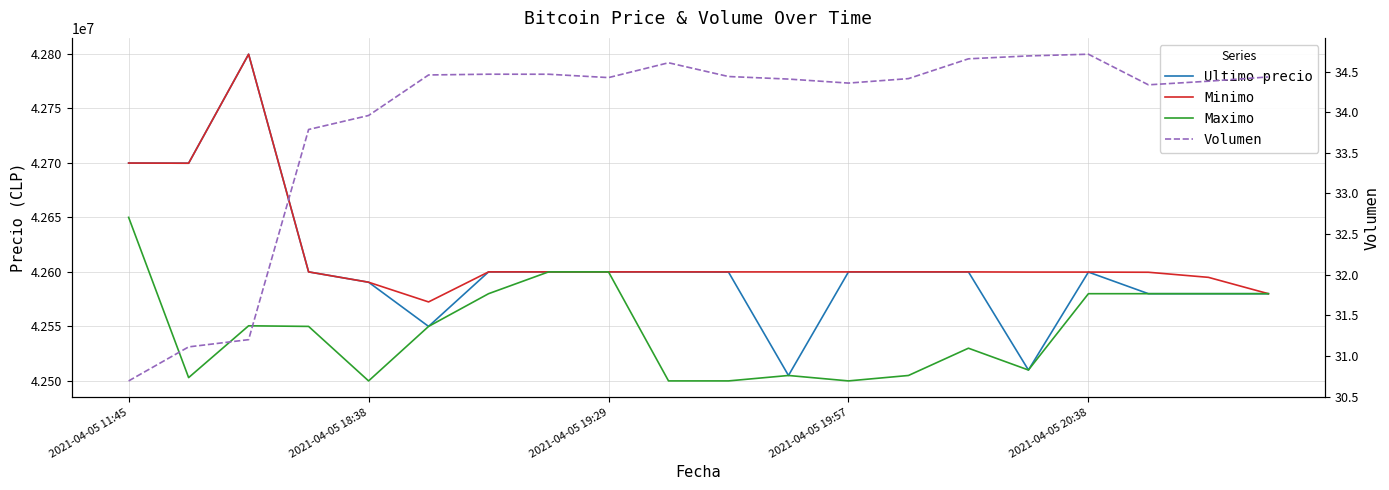

The Ultimo precio series shows 42580000.0 at 18. True or false?

True